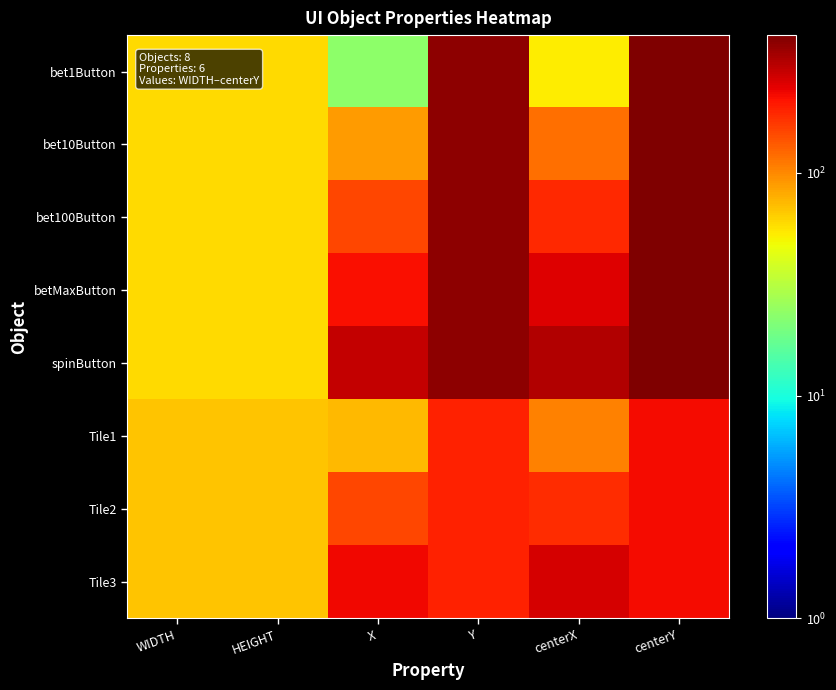

Reading left to right, transcribe all the data shown in this chart.

bet1Button: WIDTH=60	HEIGHT=60	X=23	Y=386	centerX=53	centerY=416
bet10Button: WIDTH=60	HEIGHT=60	X=88	Y=386	centerX=118	centerY=416
bet100Button: WIDTH=60	HEIGHT=60	X=153	Y=386	centerX=183	centerY=416
betMaxButton: WIDTH=60	HEIGHT=60	X=218	Y=386	centerX=248	centerY=416
spinButton: WIDTH=60	HEIGHT=60	X=289	Y=386	centerX=319	centerY=416
Tile1: WIDTH=69	HEIGHT=69	X=74	Y=192	centerX=104	centerY=222
Tile2: WIDTH=69	HEIGHT=69	X=152	Y=192	centerX=182	centerY=222
Tile3: WIDTH=69	HEIGHT=69	X=230	Y=192	centerX=260	centerY=222